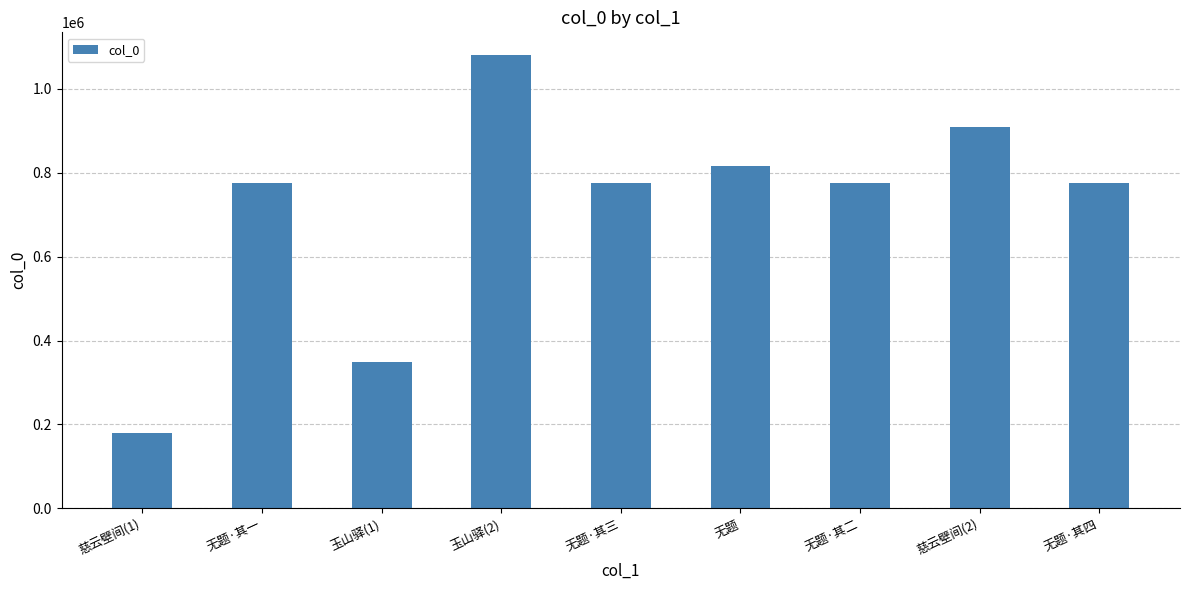

What is the value of the 5th bar from the left?

774810